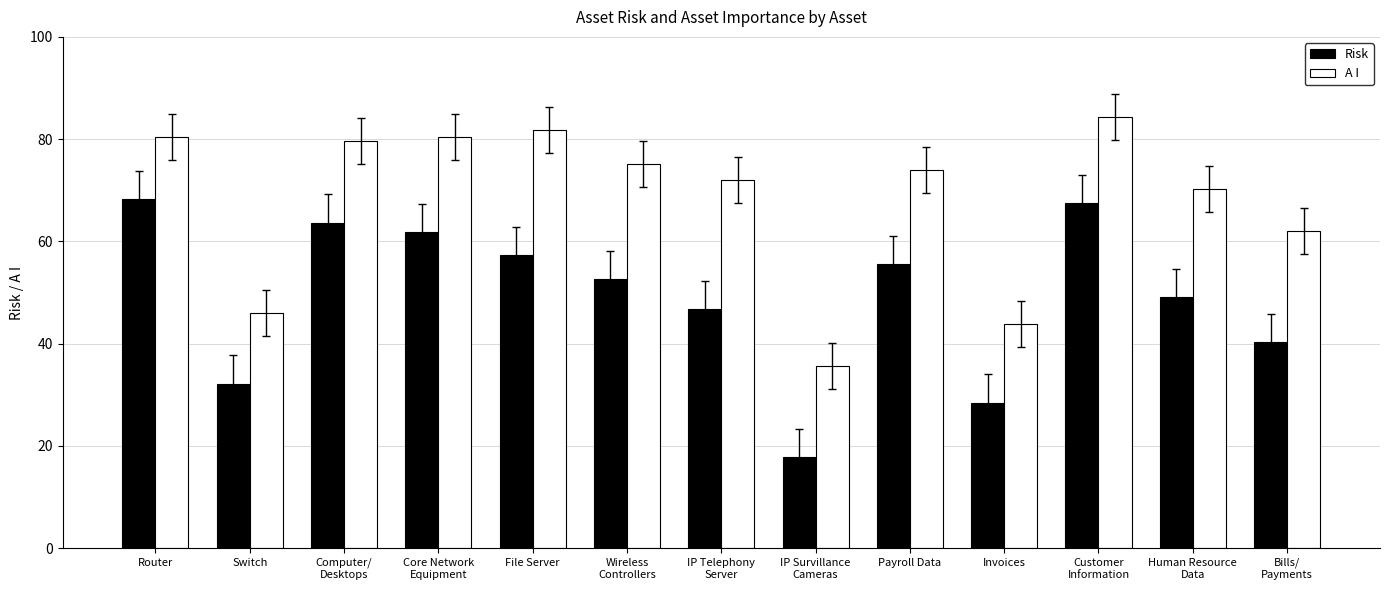

What is the difference between the Risk values at Customer
Information and Wireless
Controllers?

14.9